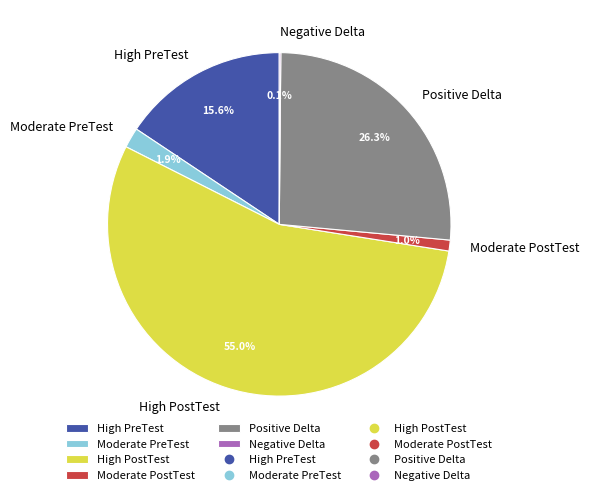

Does High PostTest account for over 50% of the chart?

Yes